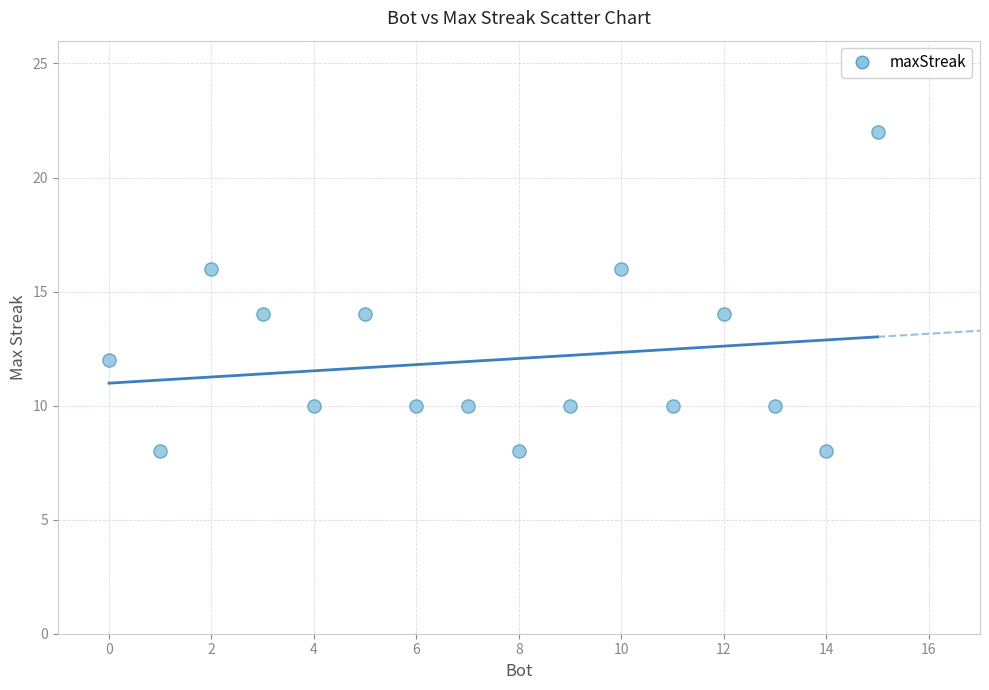

What is the range of Y values (max minus min)?

14